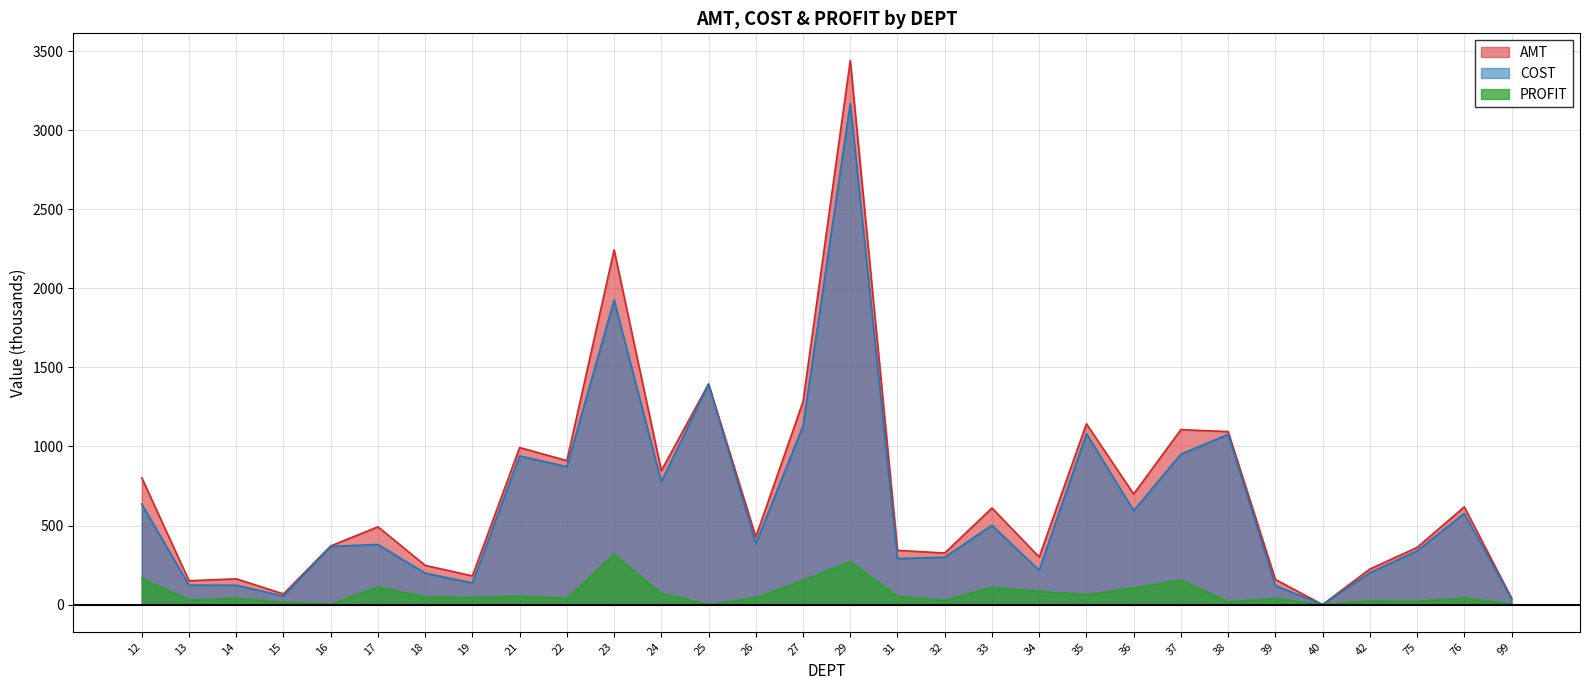

What is the sum of all COST values?

18898.6